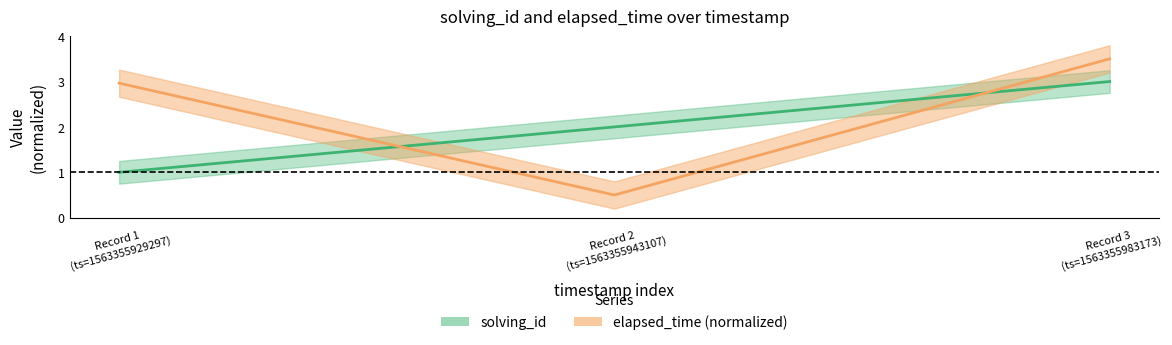

Where is elapsed_time nearest to the value 2?

Record 1 (ts=1563355929297)